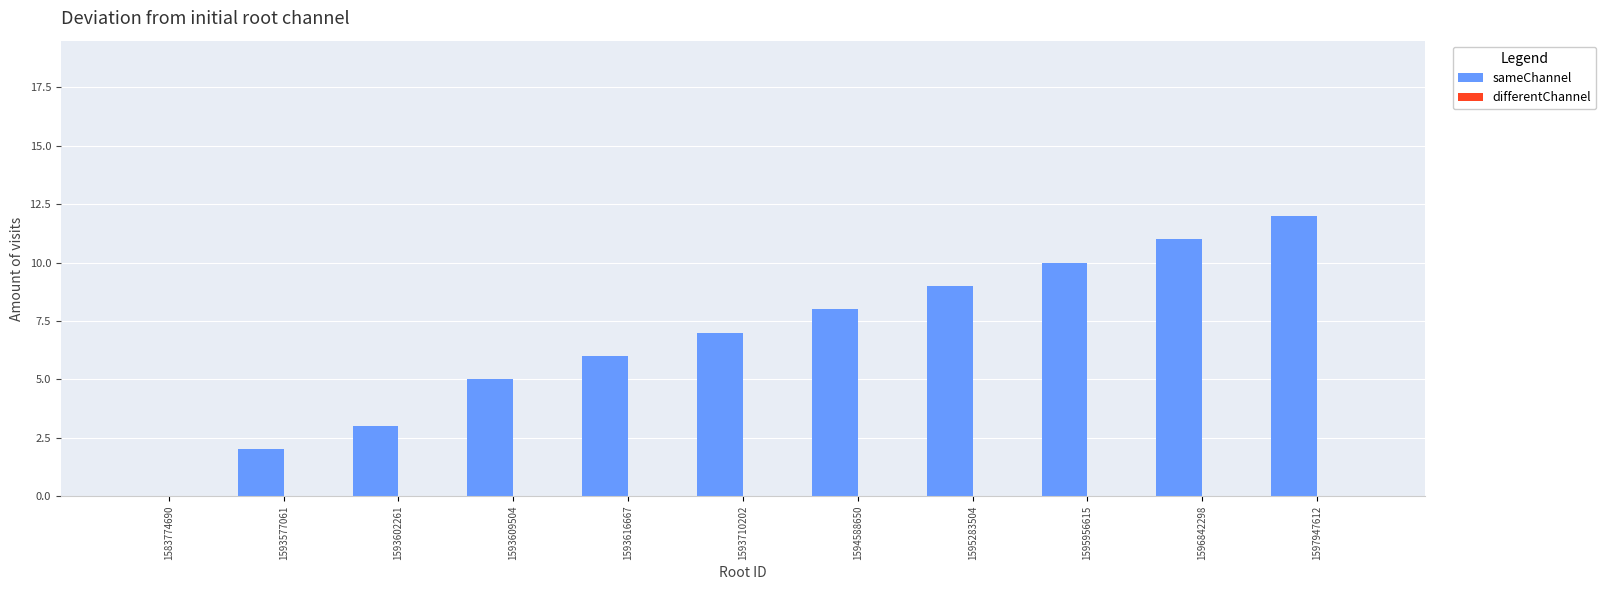

Which has a higher value, 1593602261 or 1593710202?

1593710202